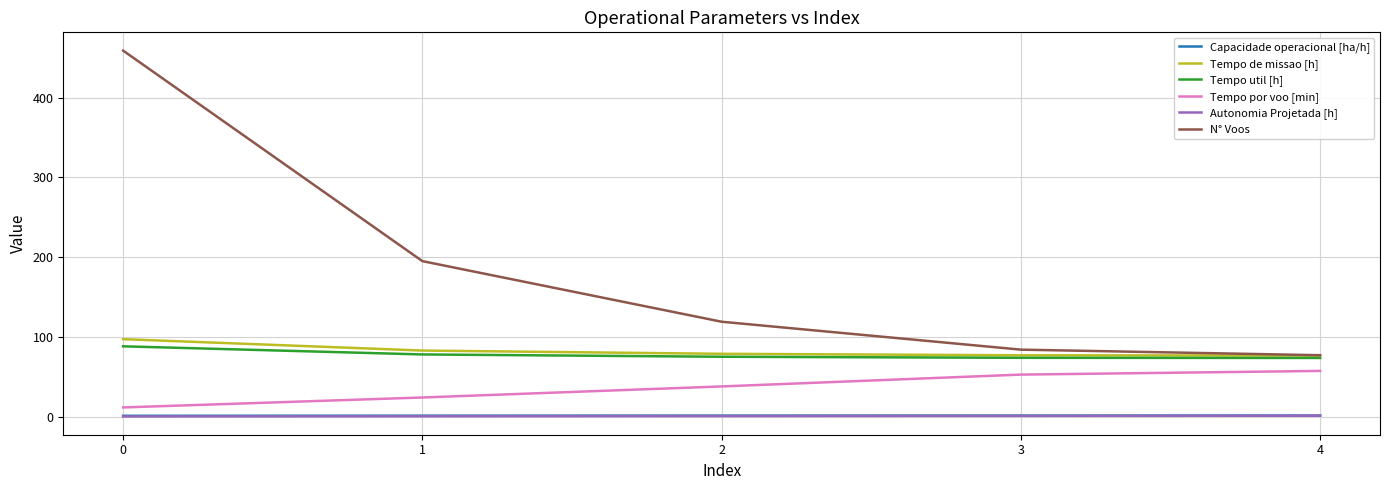

What is the maximum value shown in the chart?

459.0